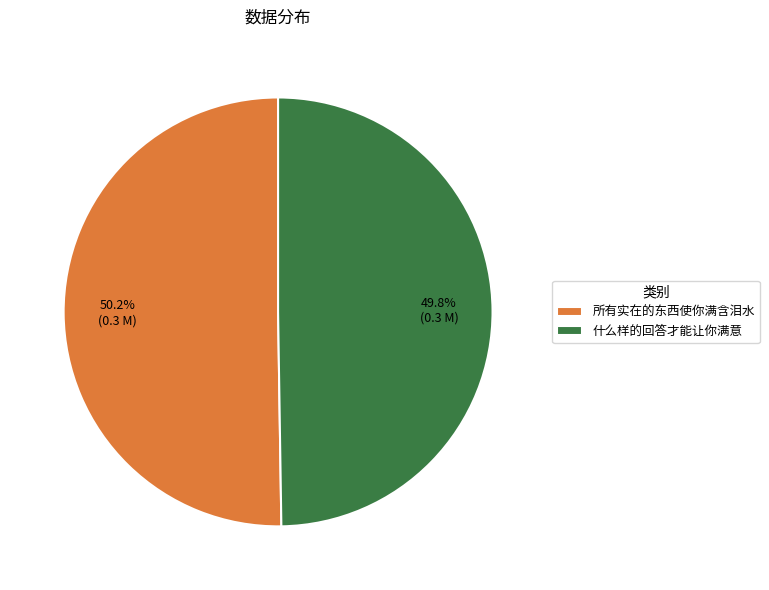

To the nearest percent, what portion does 所有实在的东西使你满含泪水 represent?

50%